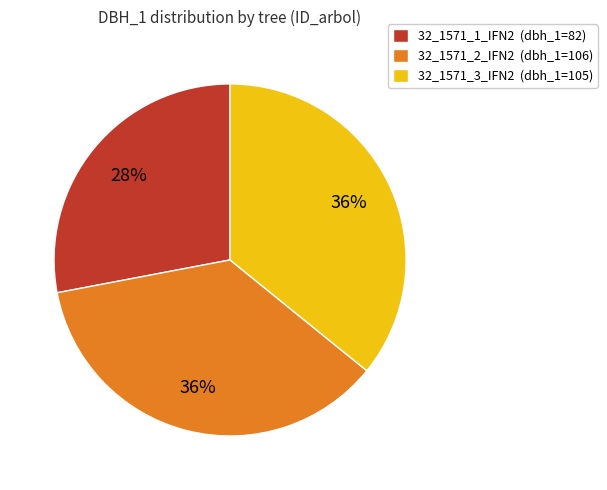

How many segments does this pie chart have?

3